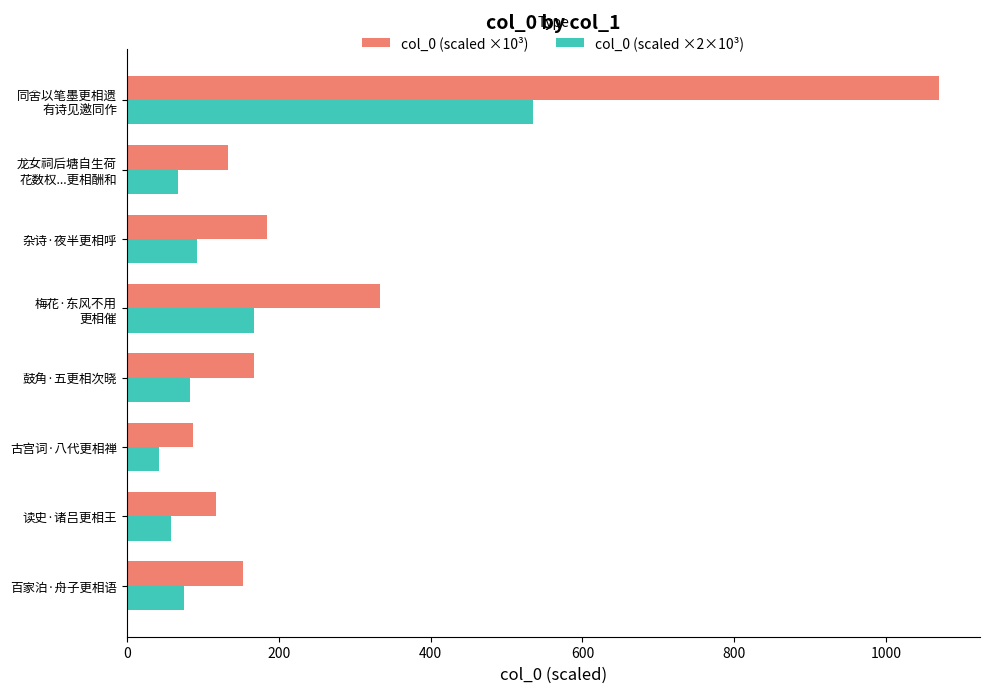

Which category has the highest value in the col_0 (scaled ×2×10³) series?

同舍以笔墨更相遗
有诗见邀同作